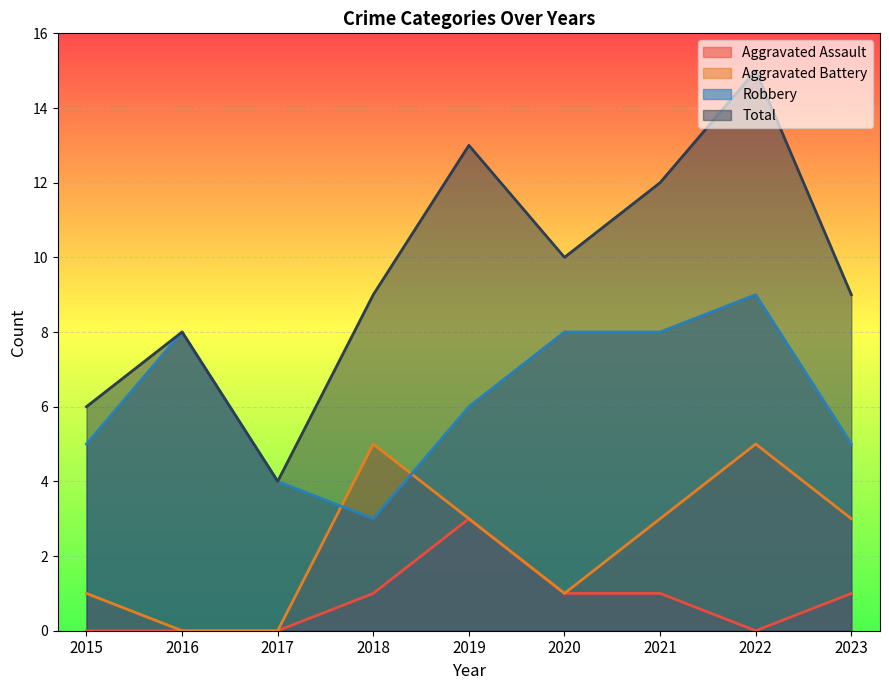

The value of Aggravated Assault at 2019 is 1. True or false?

False